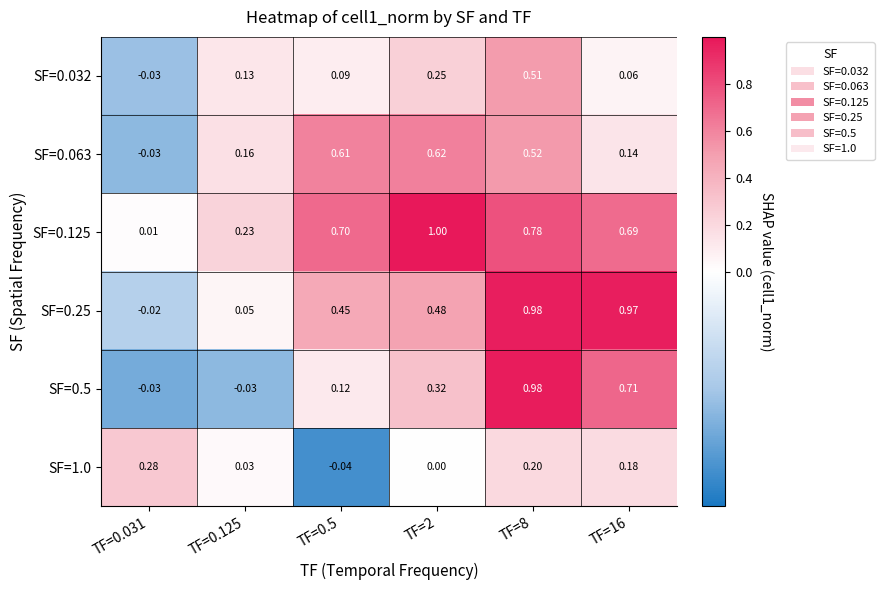

Is the value of SF=0.125 at TF=0.031 greater than the value of SF=0.063 at TF=2?

No